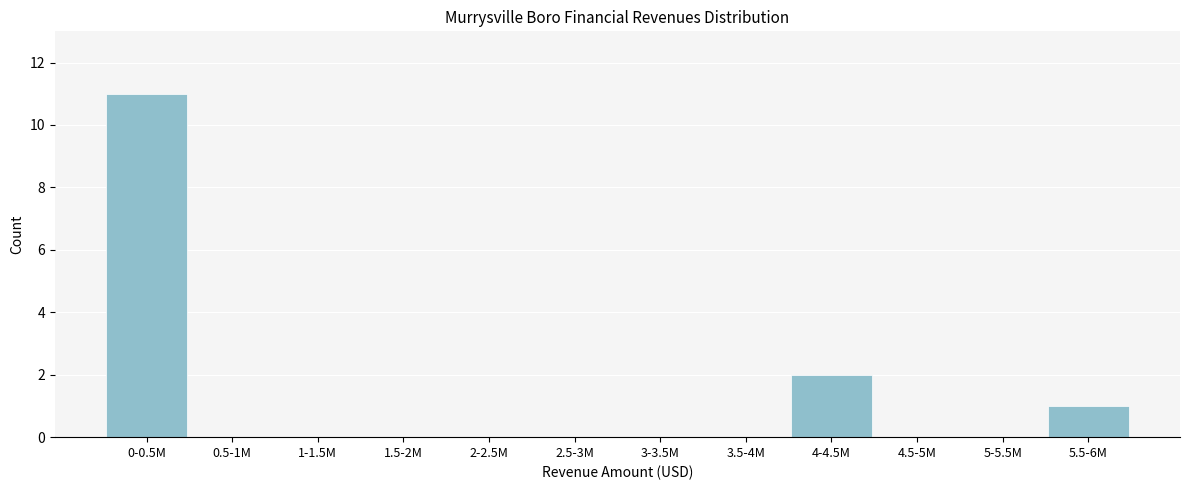

Reading right to left, transcribe all the data shown in this chart.

5.5-6M=1	5-5.5M=0	4.5-5M=0	4-4.5M=2	3.5-4M=0	3-3.5M=0	2.5-3M=0	2-2.5M=0	1.5-2M=0	1-1.5M=0	0.5-1M=0	0-0.5M=11